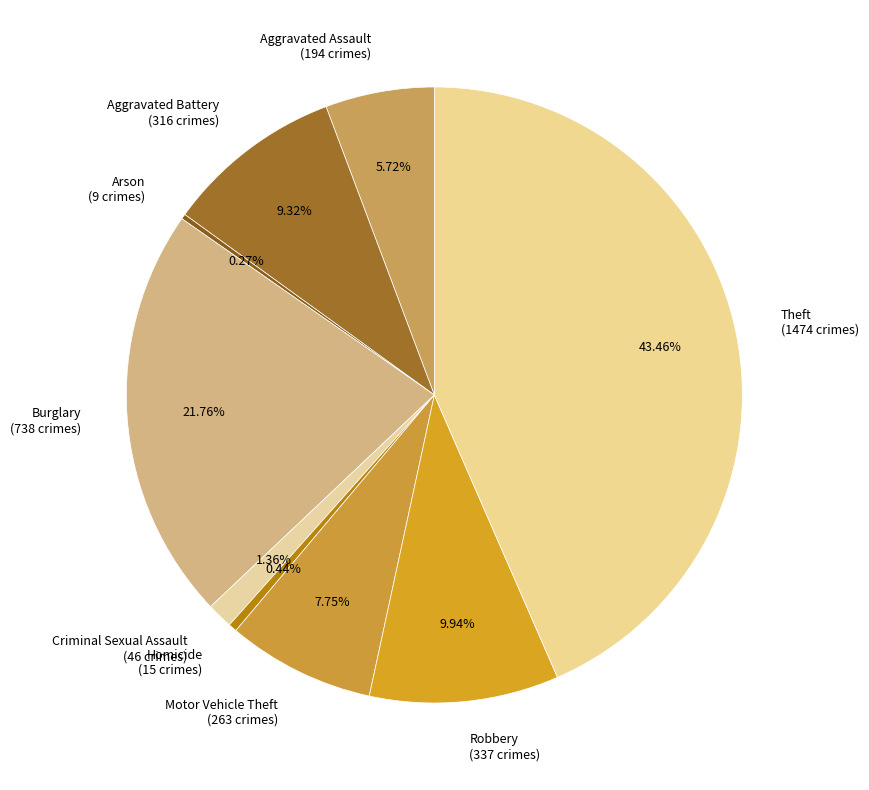

Is there any slice that represents more than half of the pie?

No